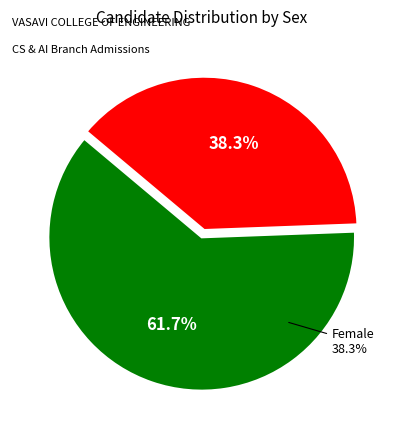

The M slice represents 62% of the pie. True or false?

True